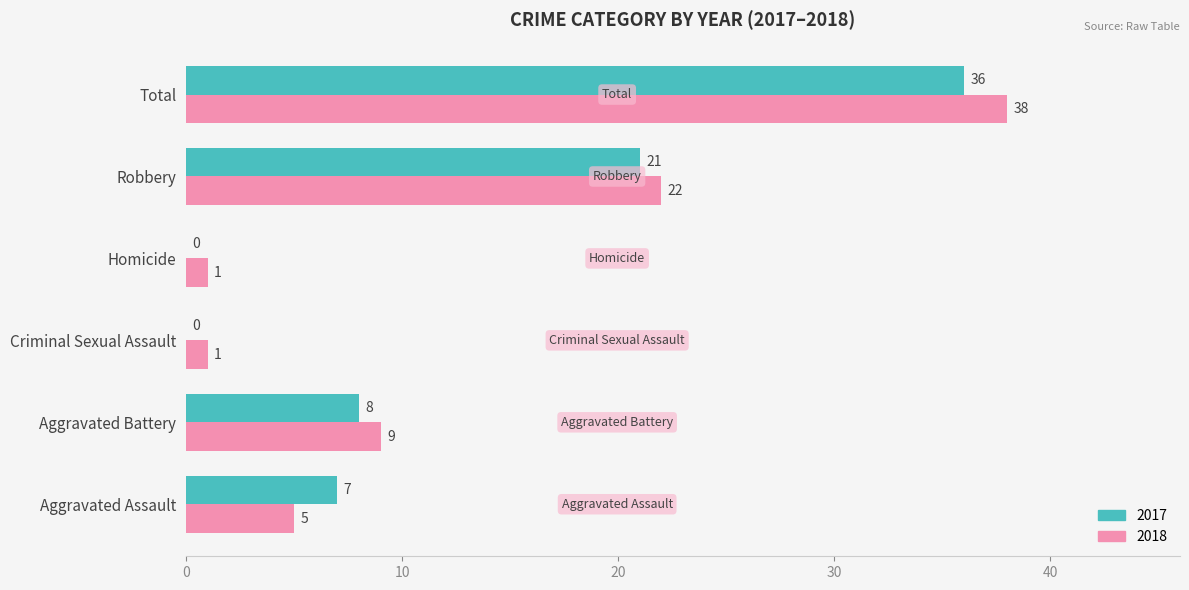

At which label does 2018 reach its peak?

Total